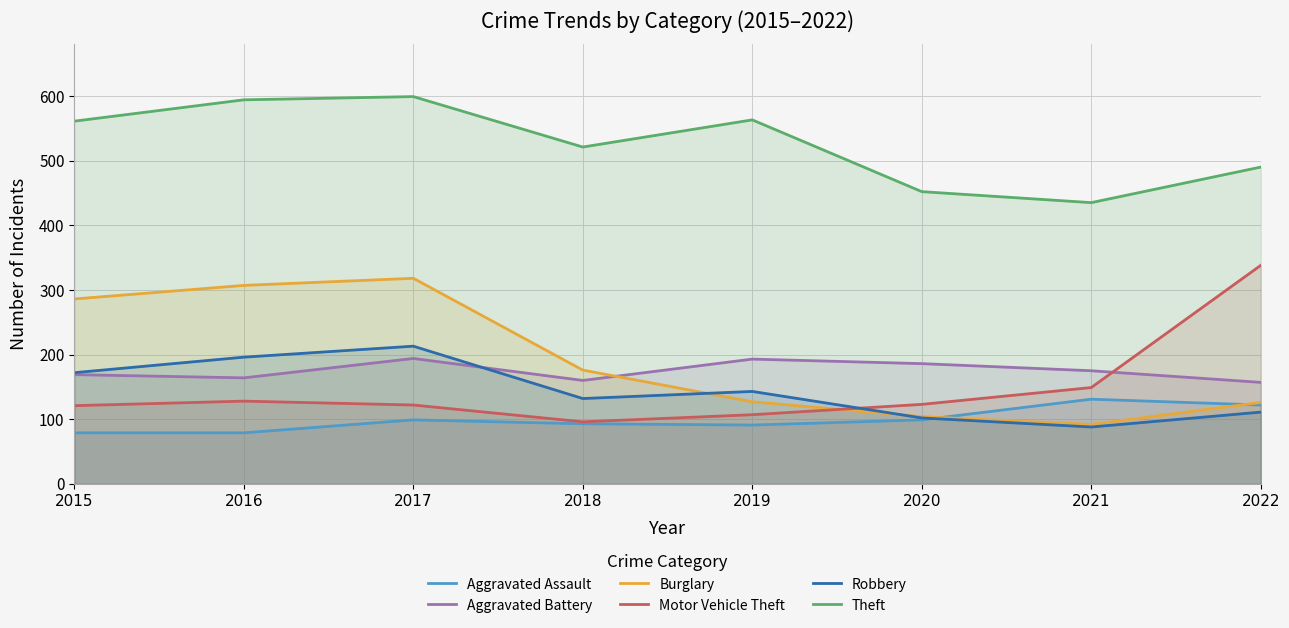

What is the sum of all Theft values?

4215